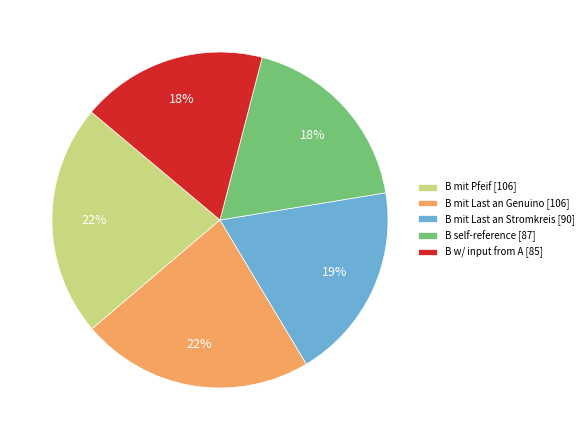

Is it true that B self-reference is 18% of the pie?

True